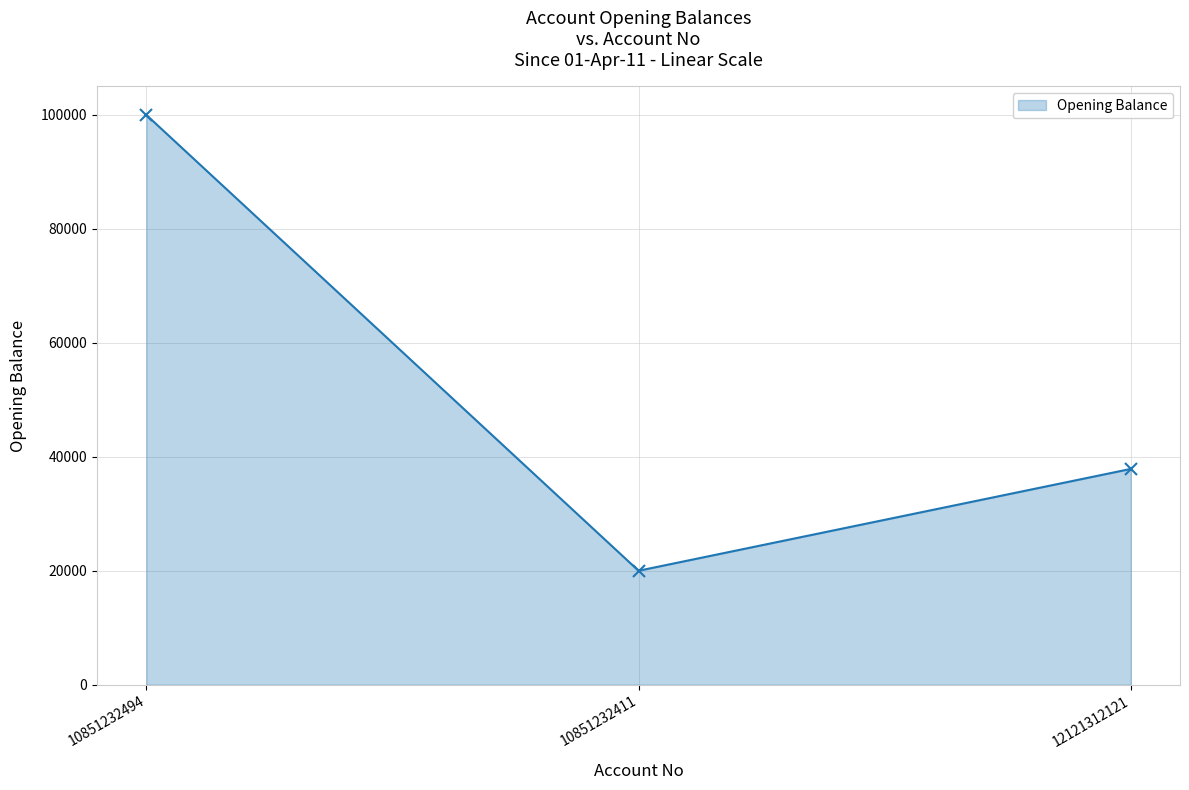

Which has a higher value, 10851232411 or 10851232494?

10851232494